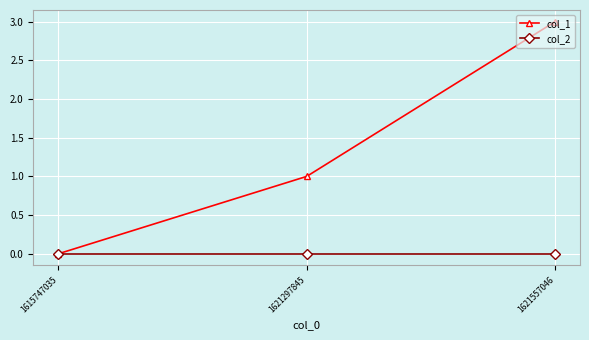

Reading right to left, extract all data points from this chart.

col_1: 1621557046=3	1621297845=1	1615747035=0
col_2: 1621557046=0	1621297845=0	1615747035=0